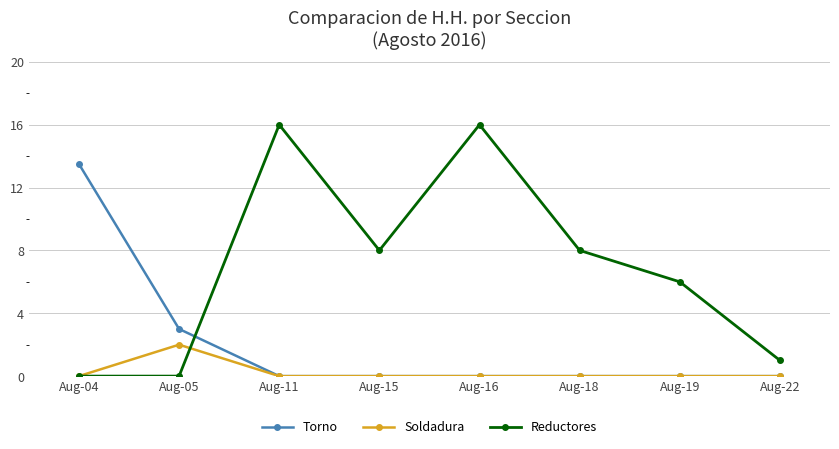

Between Aug-11 and Aug-19, which series saw the biggest shift?

Reductores